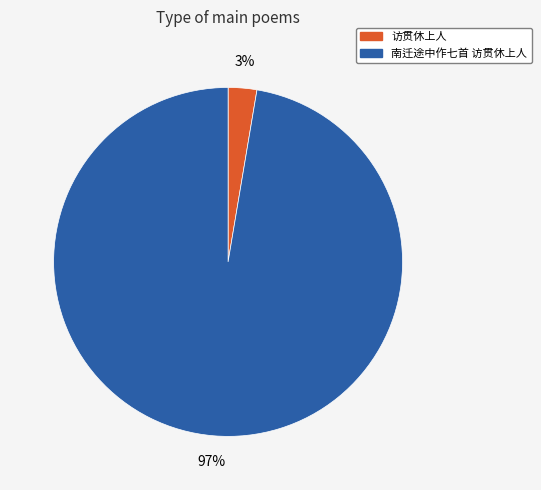

Combined, do 南迁途中作七首 访贯休上人 and 访贯休上人 account for over 50%?

Yes